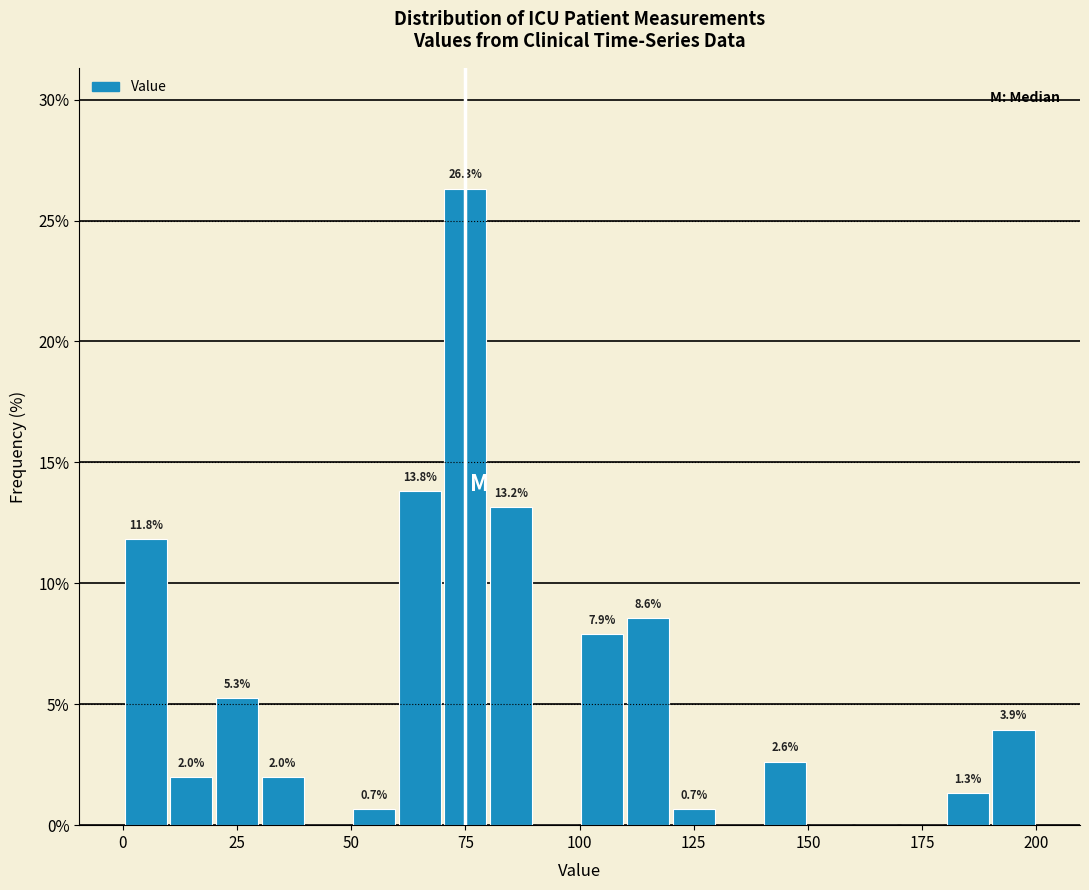

Around what value on the x-axis is the tallest bar? Give the approximate position of its centre, as read against the axis.

75